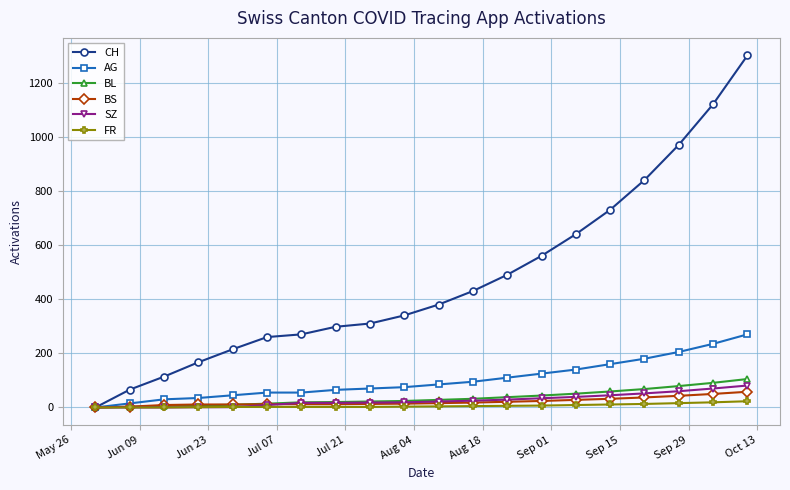

What is the greatest value displayed?

1300